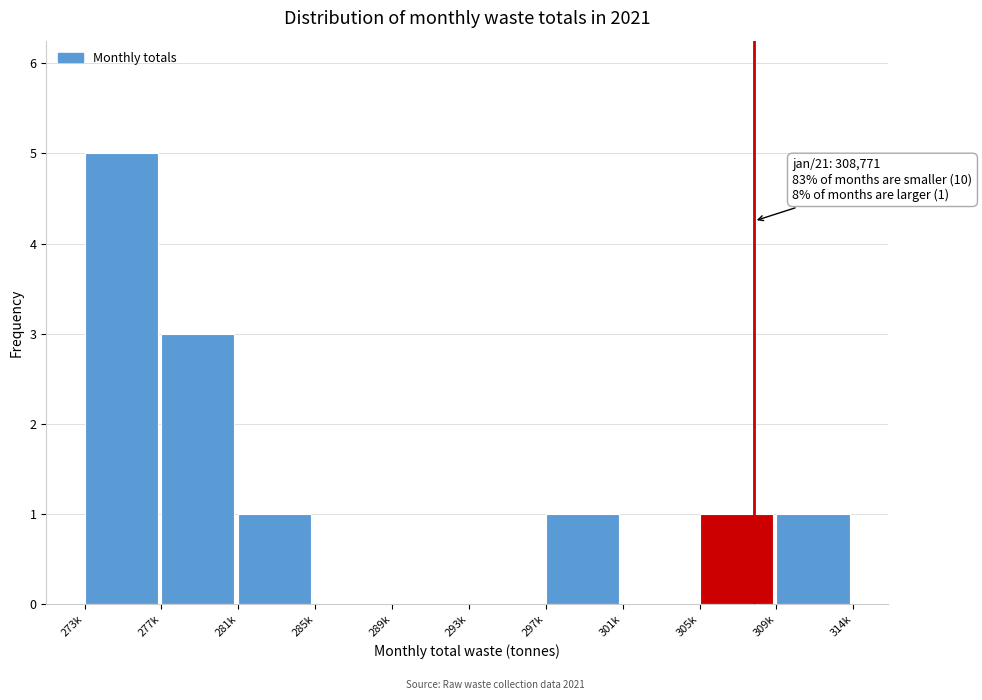

Reading left to right, extract all data points from this chart.

273k=5	277k=3	281k=1	285k=0	289k=0	293k=0	297k=1	301k=0	305k=1	309k=1